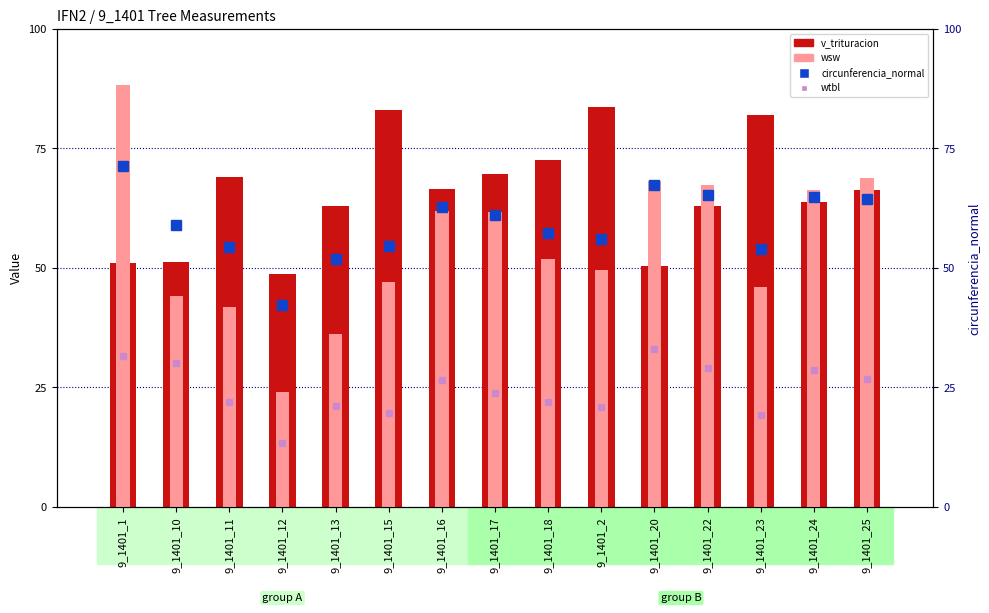

Reading left to right, list all the values displayed in this chart.

v_trituracion: 51.0	51.3	69.0	48.7	63.0	83.0	66.5	69.7	72.7	83.7	50.3	63.0	82.0	63.8	66.4
wsw: 88.3	44.0	41.9	24.0	36.2	47.0	62.0	61.6	51.9	49.6	68.1	67.3	45.9	66.3	68.8
circunferencia_normal: 71.3	59.0	54.3	42.2	51.9	54.6	62.7	61.0	57.4	56.1	67.4	65.3	54.0	64.8	64.5
wtbl: 31.6	30.1	21.9	13.4	21.2	19.7	26.6	23.8	21.9	20.8	33.0	29.0	19.2	28.6	26.7